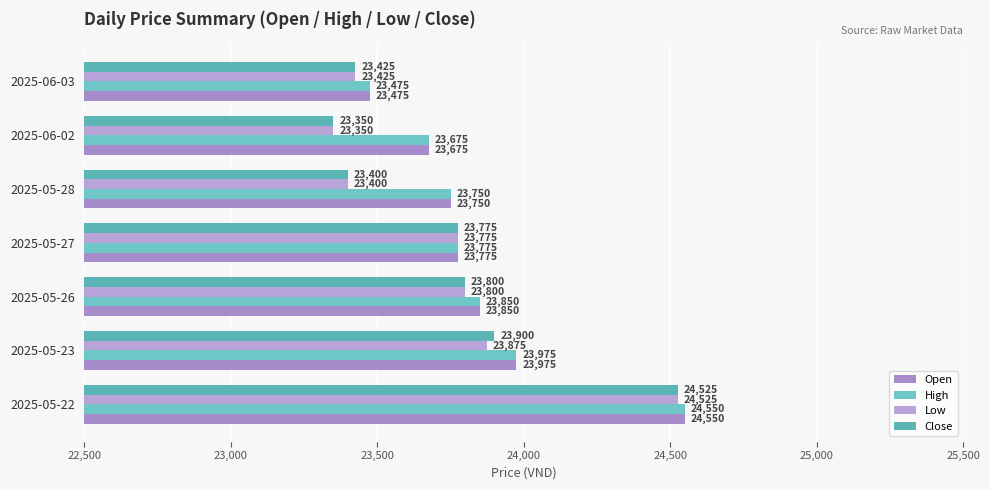

What is the average value of the Open series?

23864